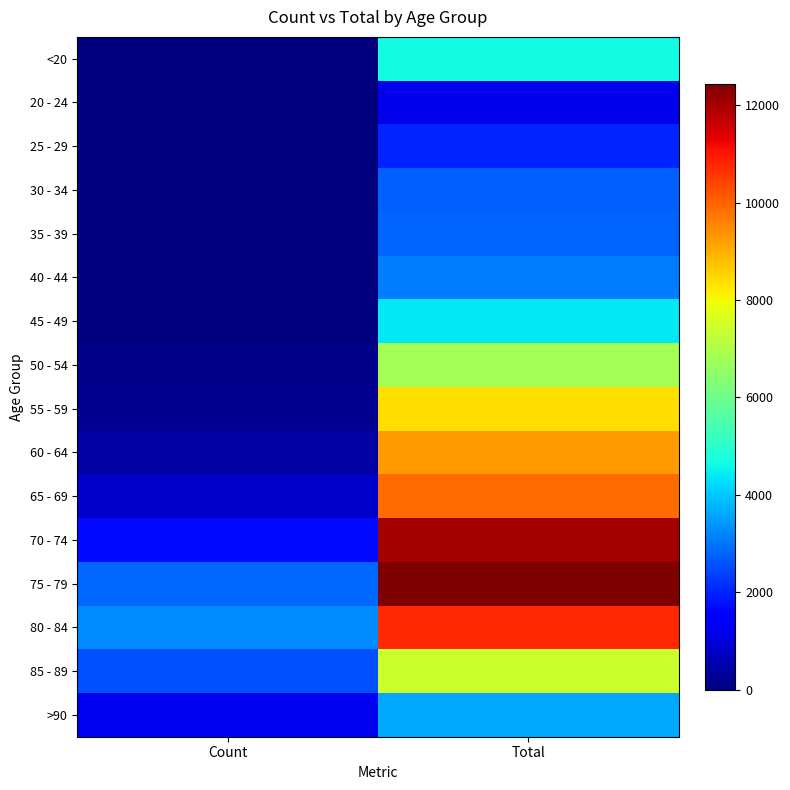

At Count, list the series in order from largest to smallest.

80 - 84, 75 - 79, 85 - 89, 70 - 74, >90, 65 - 69, 60 - 64, 55 - 59, 50 - 54, 45 - 49, 40 - 44, <20, 35 - 39, 30 - 34, 20 - 24, 25 - 29